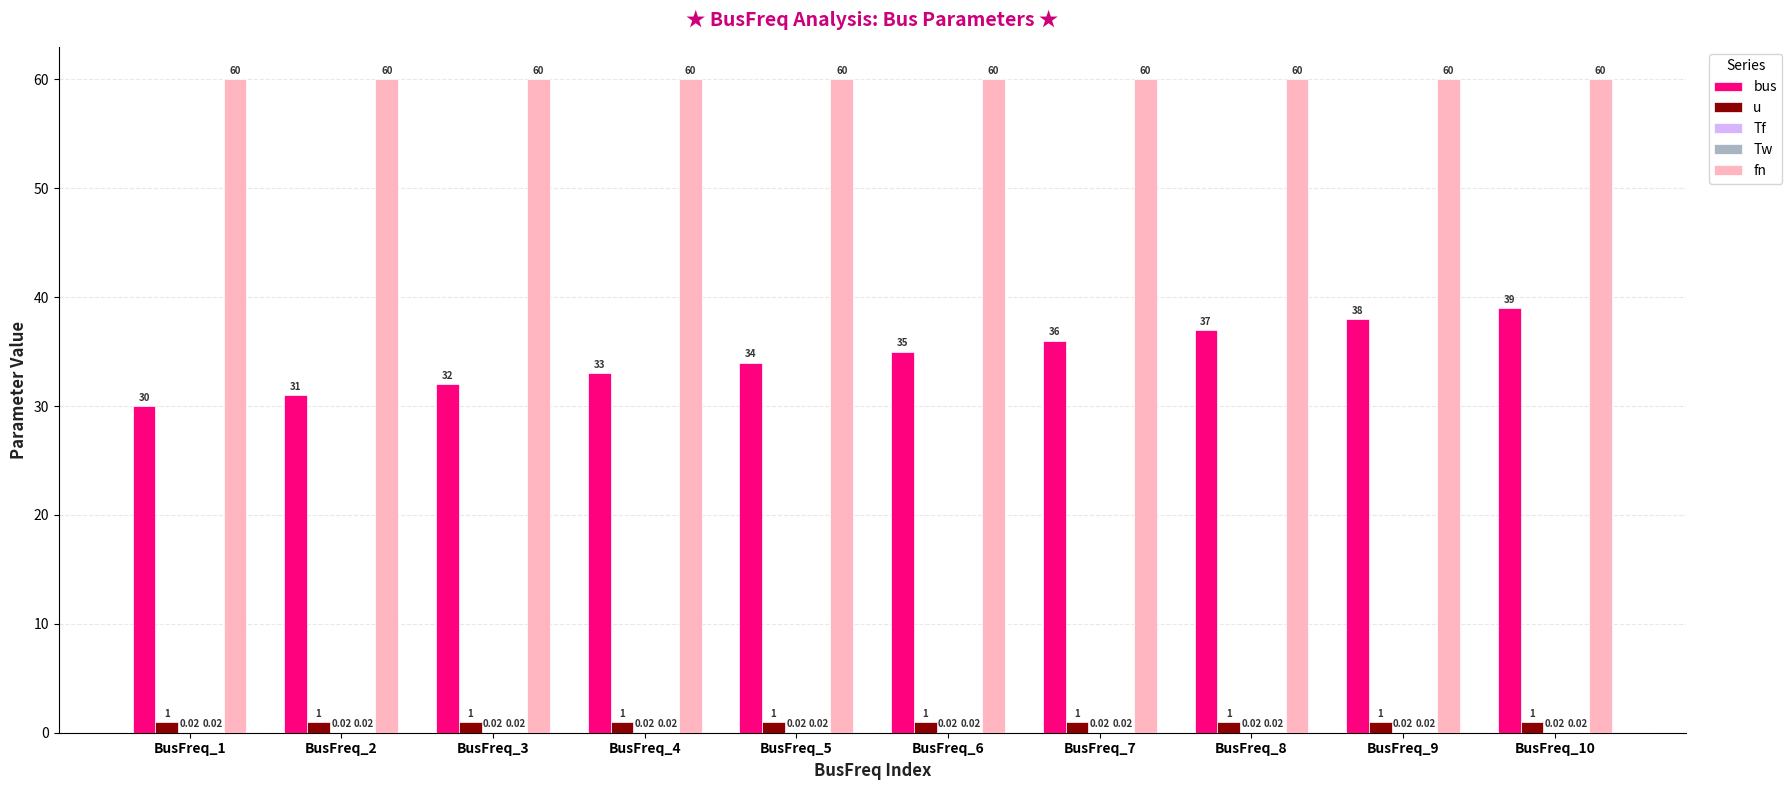

Are the bars horizontal?

No